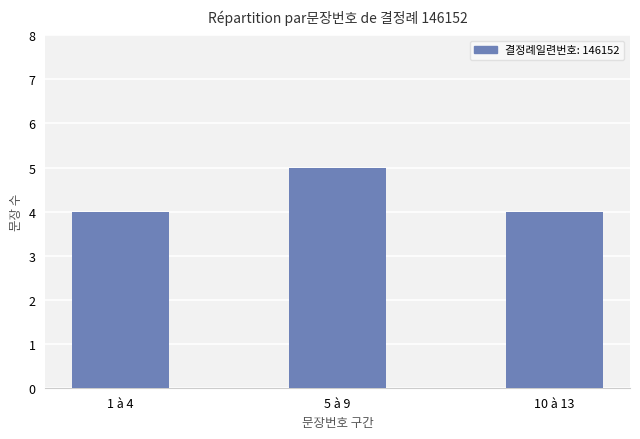

What is the maximum value shown in the chart?

5